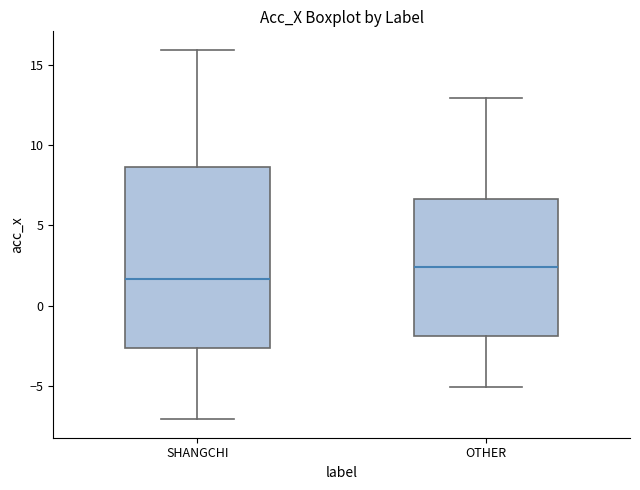

Which box is the tallest, from its lower edge to its upper edge?

SHANGCHI